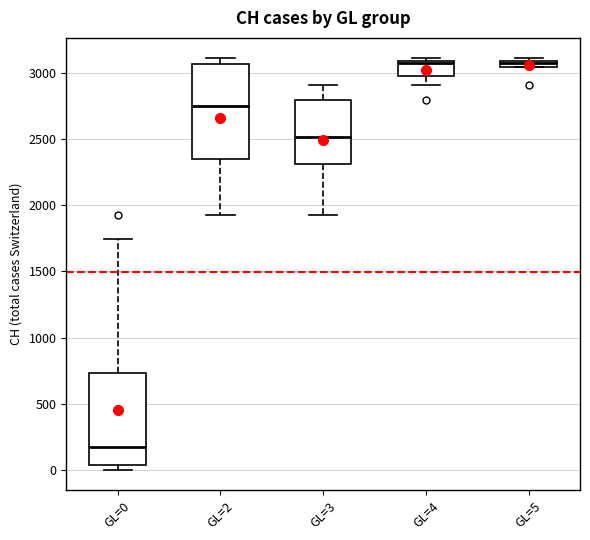

Which box has the lowest median line?

GL=0